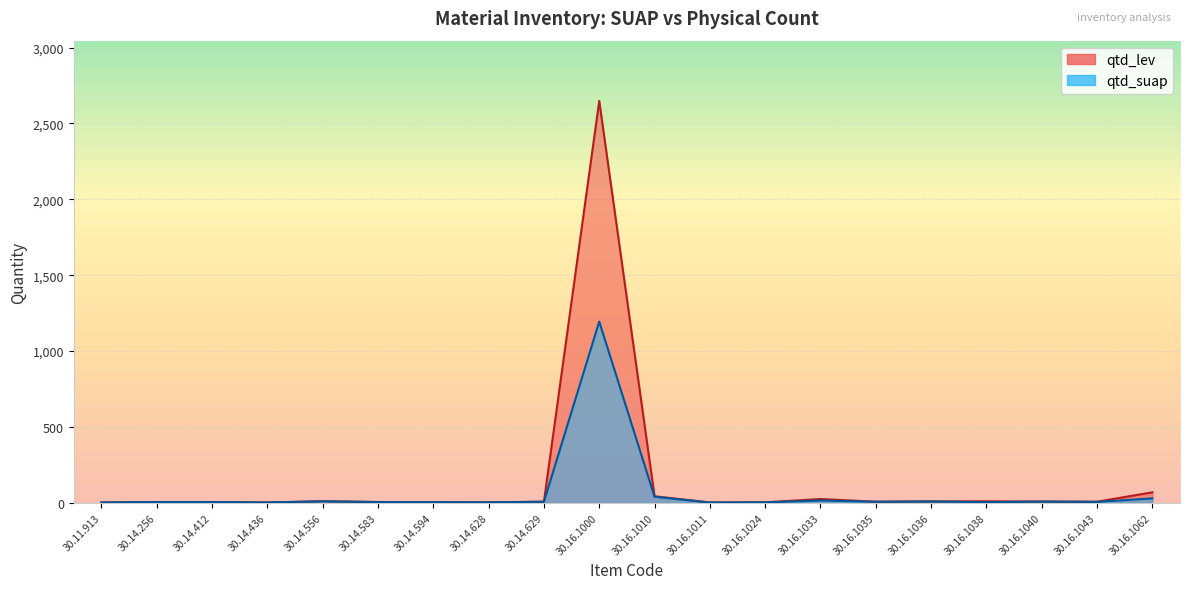

What is the label of the 17th point from the right?

30.14.436